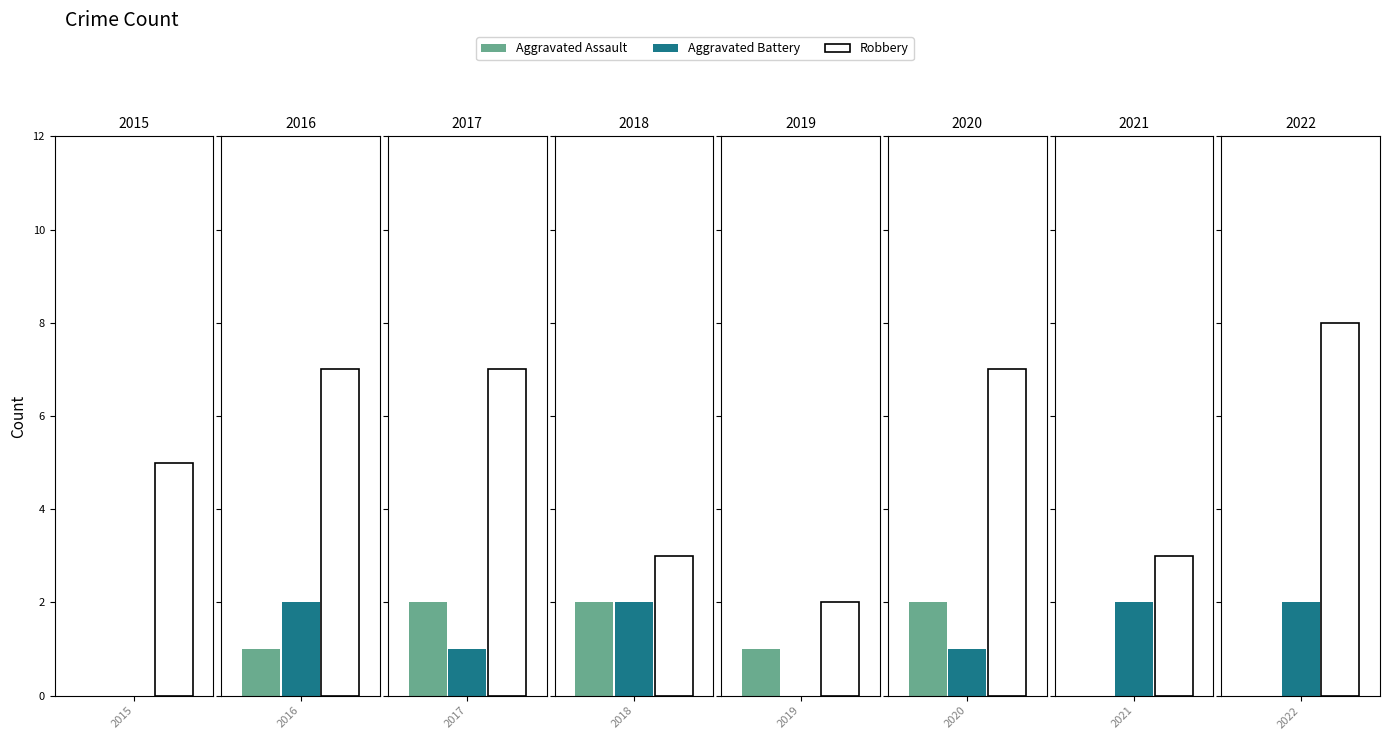

How many data points does each series have?

8